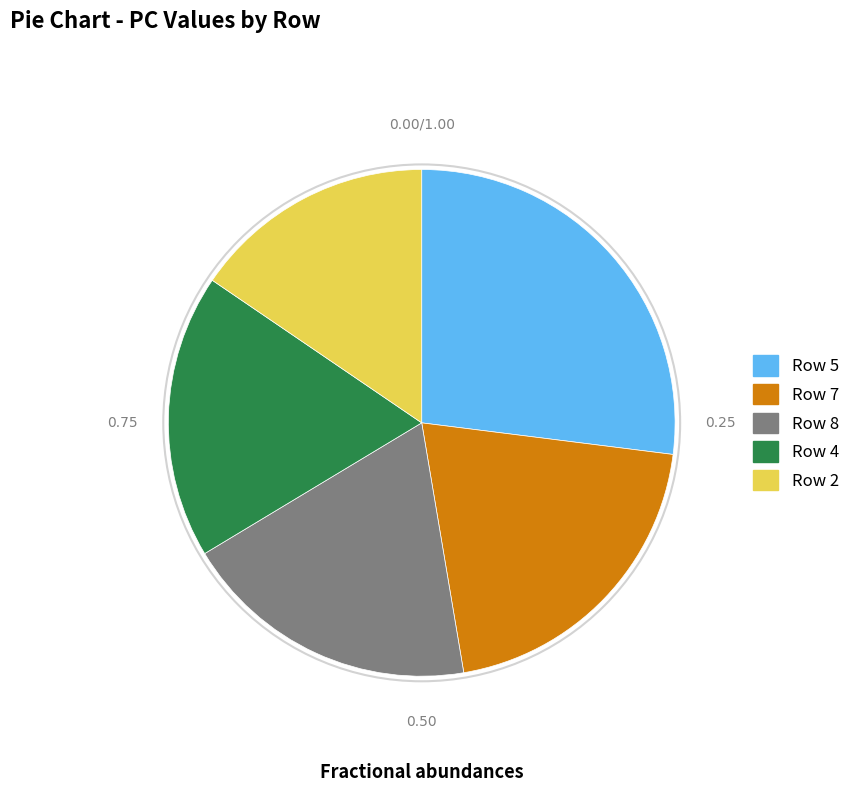

Rank the categories by value from lowest to highest.

Row 2, Row 4, Row 8, Row 7, Row 5